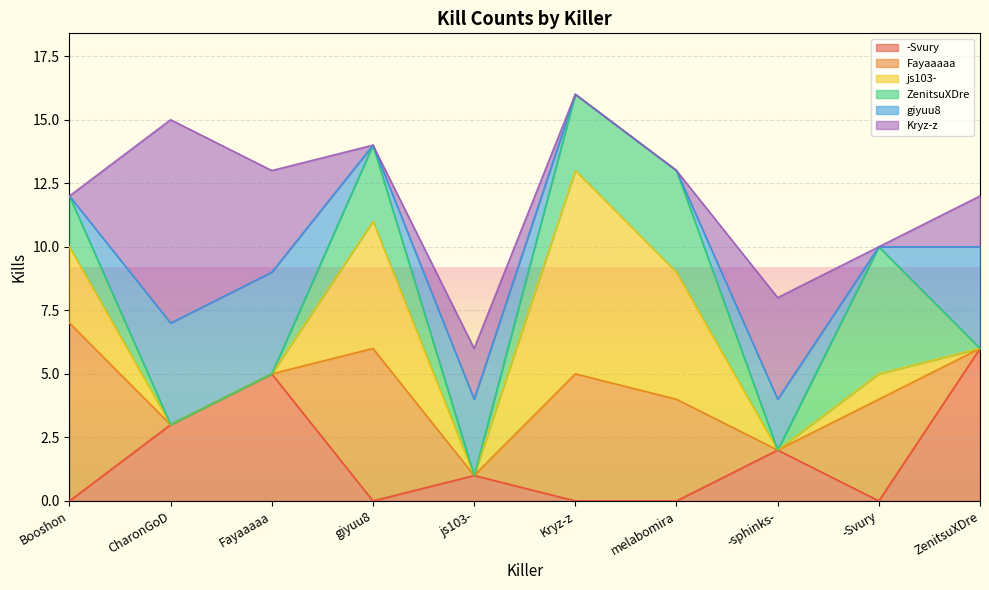

What is the label of the 4th point from the right?

melabomira